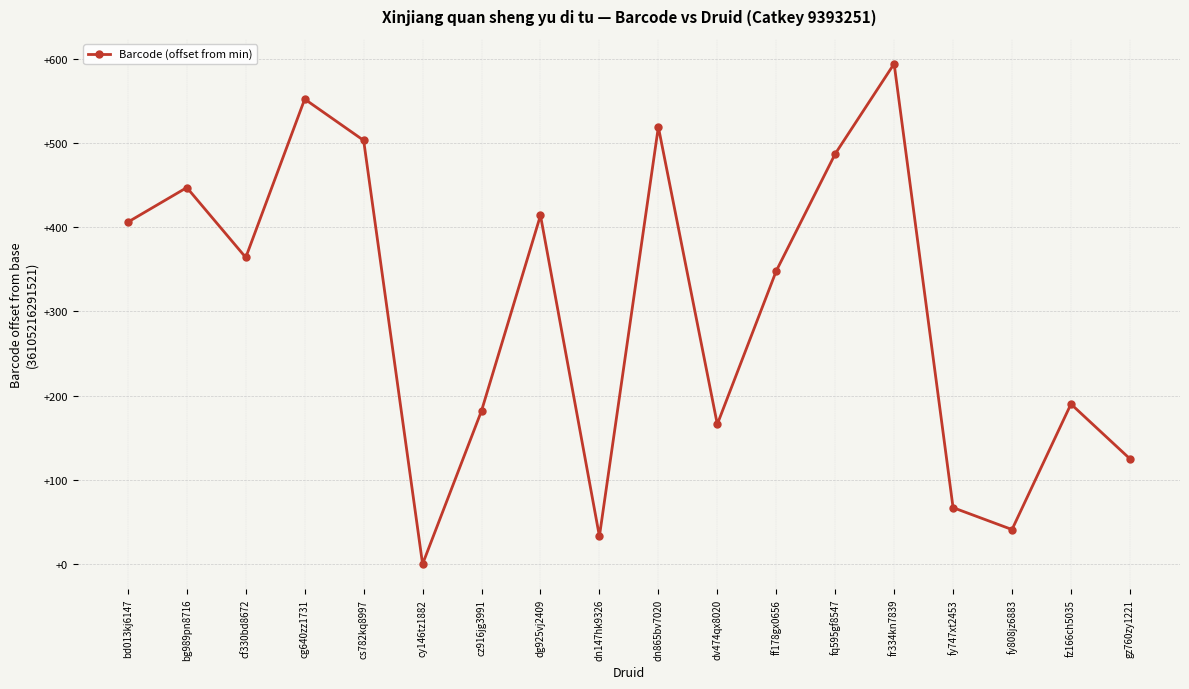

At which label does the data first exceed 364?

bd013kj6147